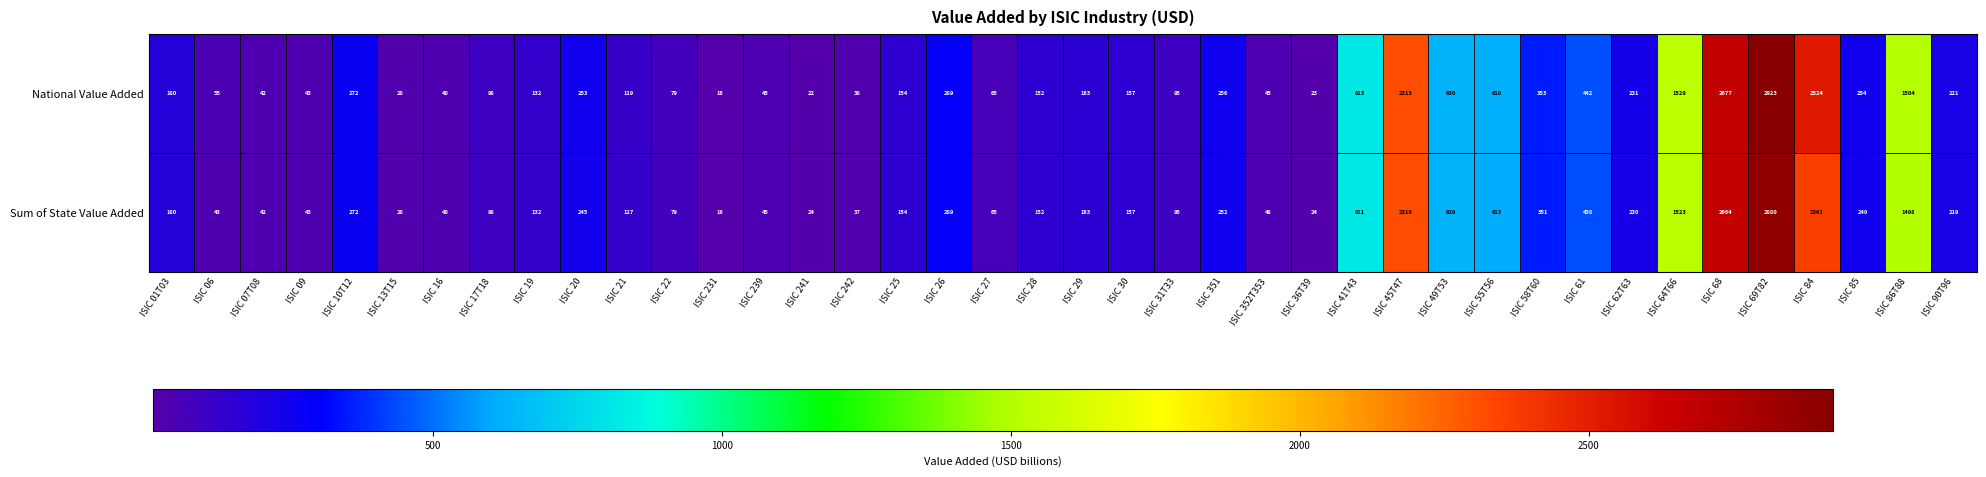

Is it true that National Value Added equals 231 at ISIC 62T63?

True